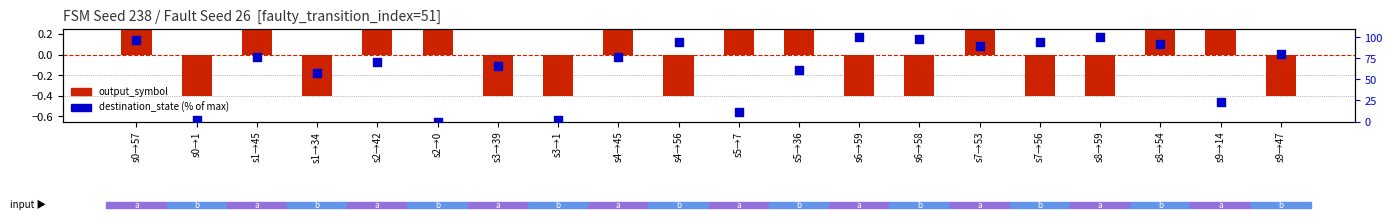

What is the total value across all series at s6→59?

99.6